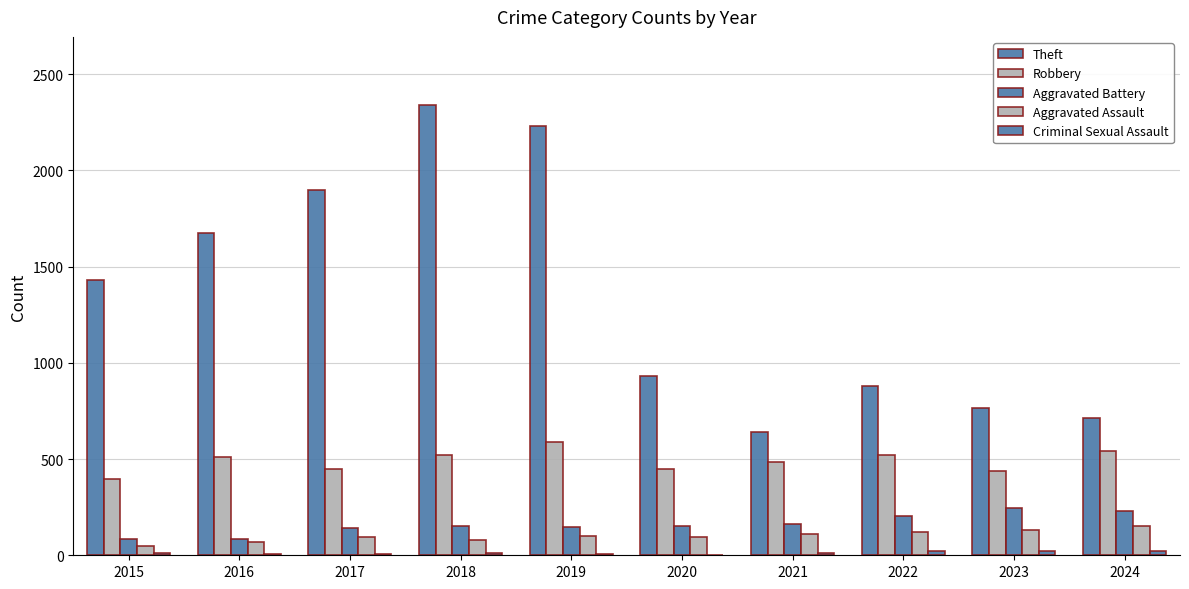

How many series are shown in this chart?

5